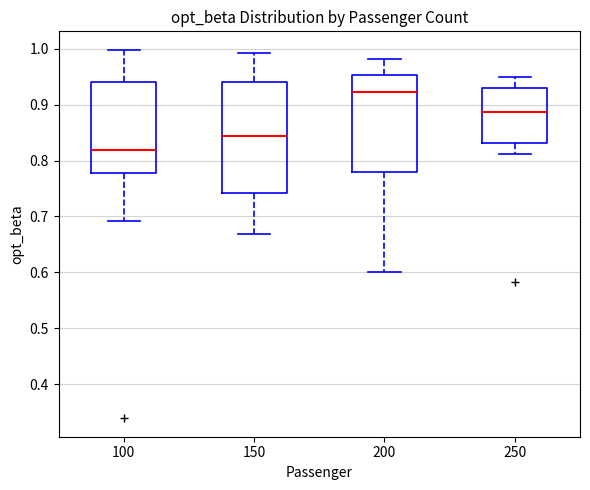

Reading left to right, read every box against the y-axis: the position of its median line, the range the box covers, and the ends of its whiskers. The values are not printed on the chart, so give them approximately, as read against the axis.

100: median 0.82, box 0.78 to 0.94, whiskers 0.69 to 1.00
150: median 0.84, box 0.74 to 0.94, whiskers 0.67 to 0.99
200: median 0.92, box 0.78 to 0.95, whiskers 0.60 to 0.98
250: median 0.89, box 0.83 to 0.93, whiskers 0.81 to 0.95